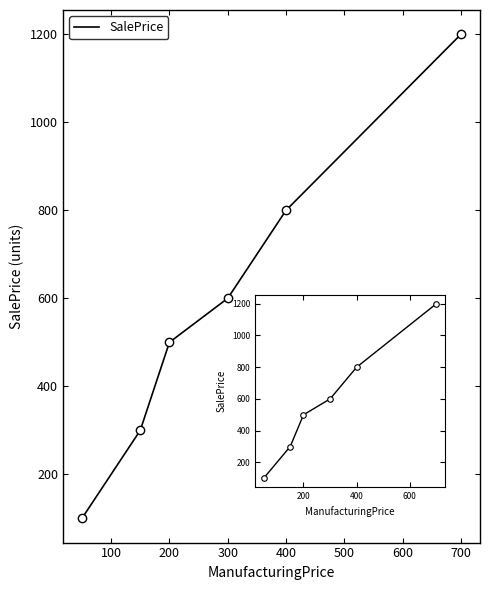

Count the values in the range 300 to 800.

4